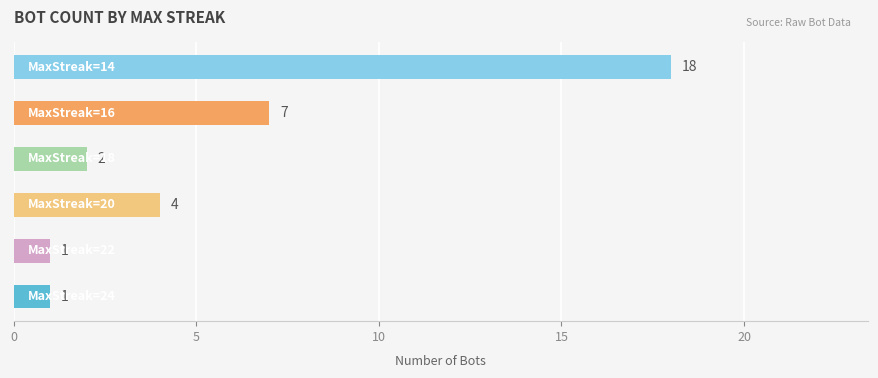

What is the difference between the maximum and second lowest values?

17